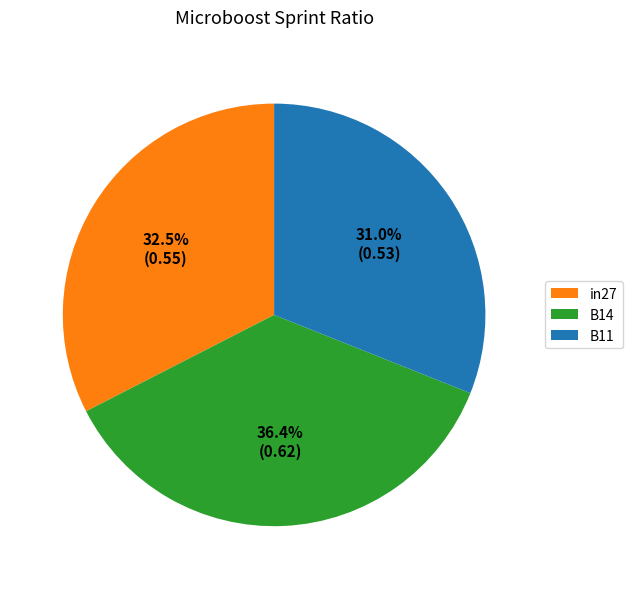

To the nearest percent, what is the combined percentage of in27 and B11?

64%